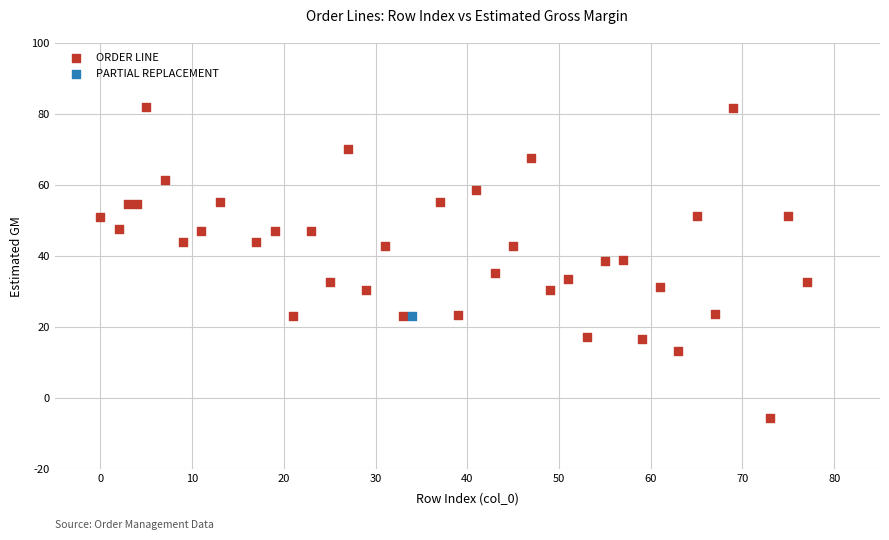

What are all the series names shown in the legend?

ORDER LINE, PARTIAL REPLACEMENT